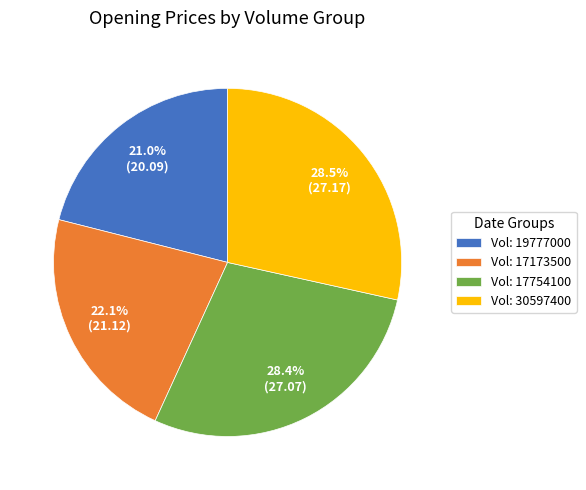

Combined, do Vol: 17754100 and Vol: 30597400 account for over 50%?

Yes